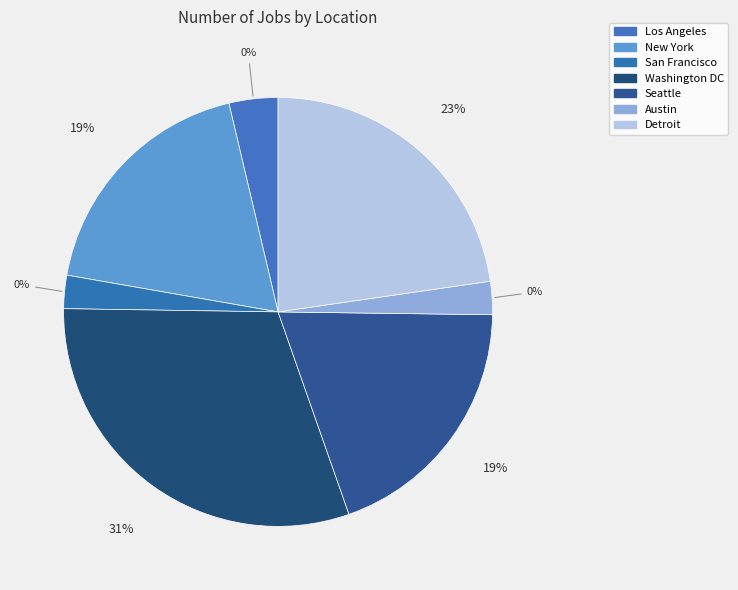

To the nearest percent, what portion does New York represent?

19%